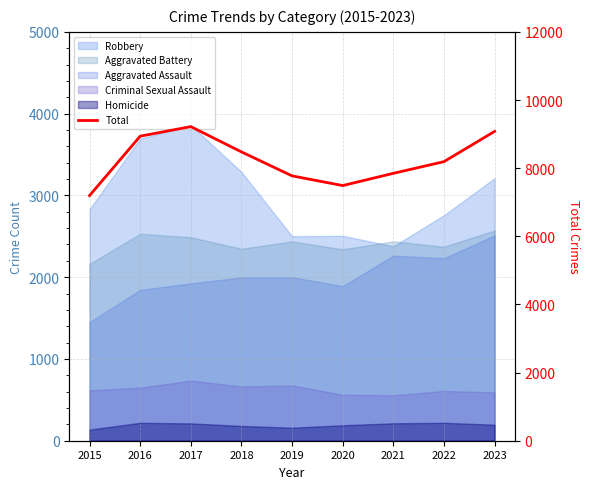

List the labels in order of value, largest first.

2017, 2023, 2016, 2018, 2022, 2021, 2019, 2020, 2015